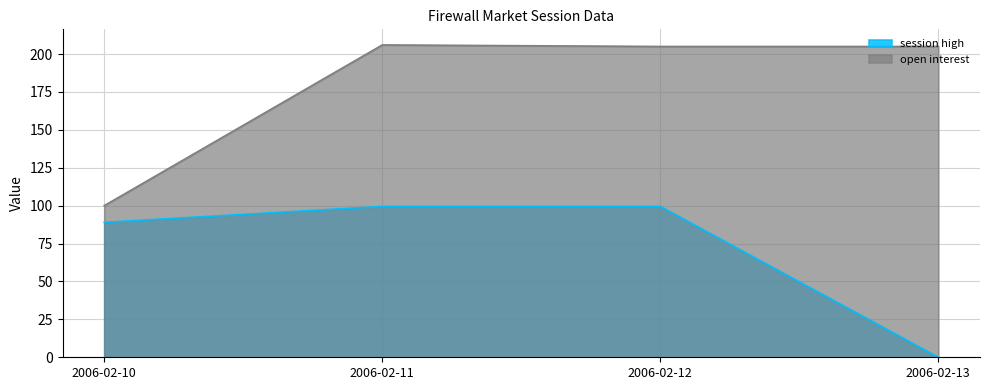

True or false: open interest and session high intersect in this chart.

False